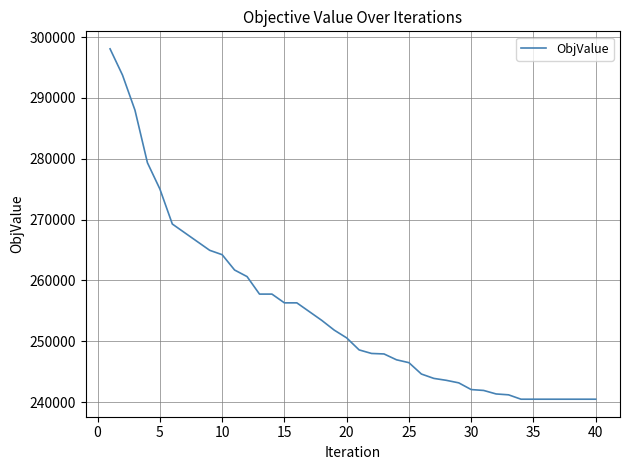

What is the greatest value displayed?

298080.0